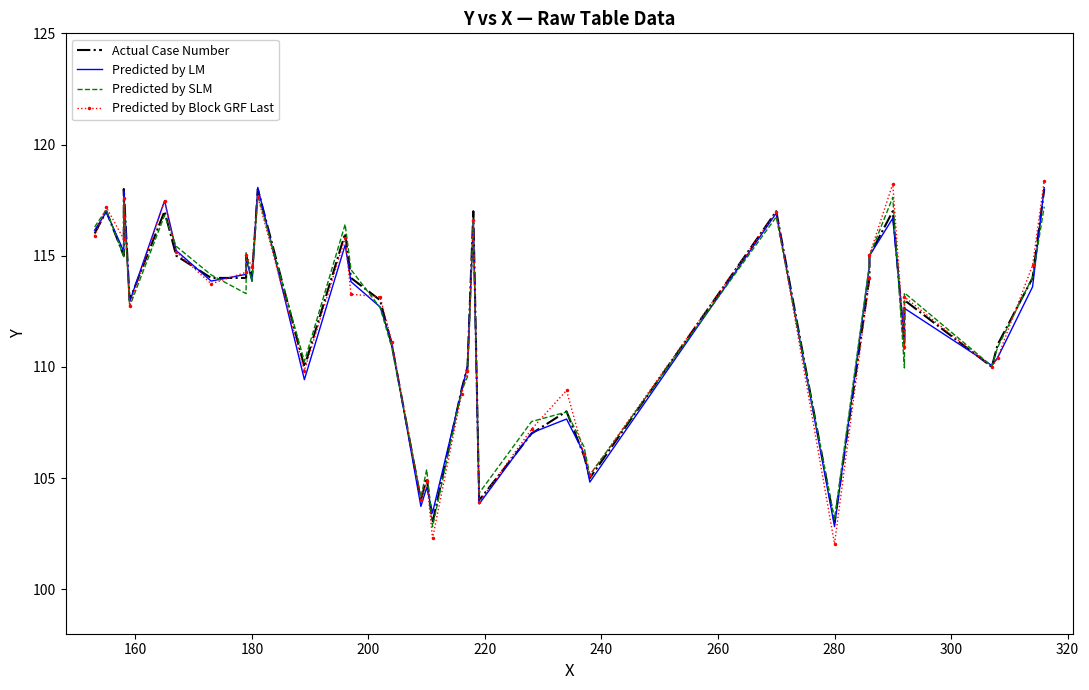

Which series has the widest spread of values?

Predicted by Block GRF Last